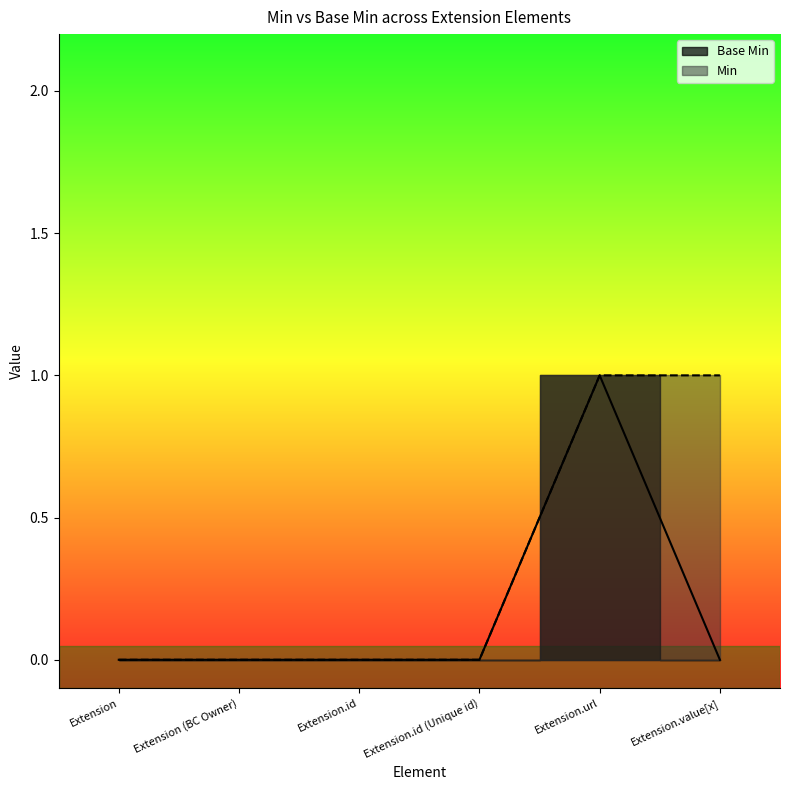

How many categories are shown in the chart?

6